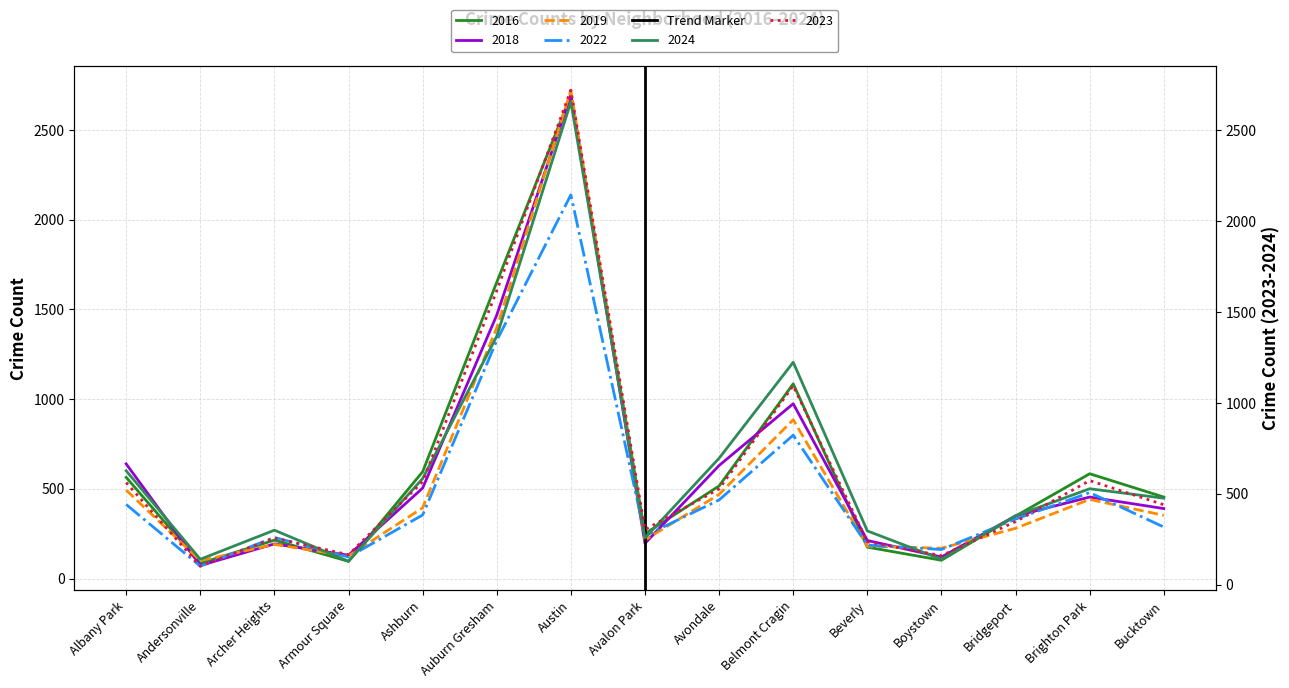

What is the minimum value for 2016?

85